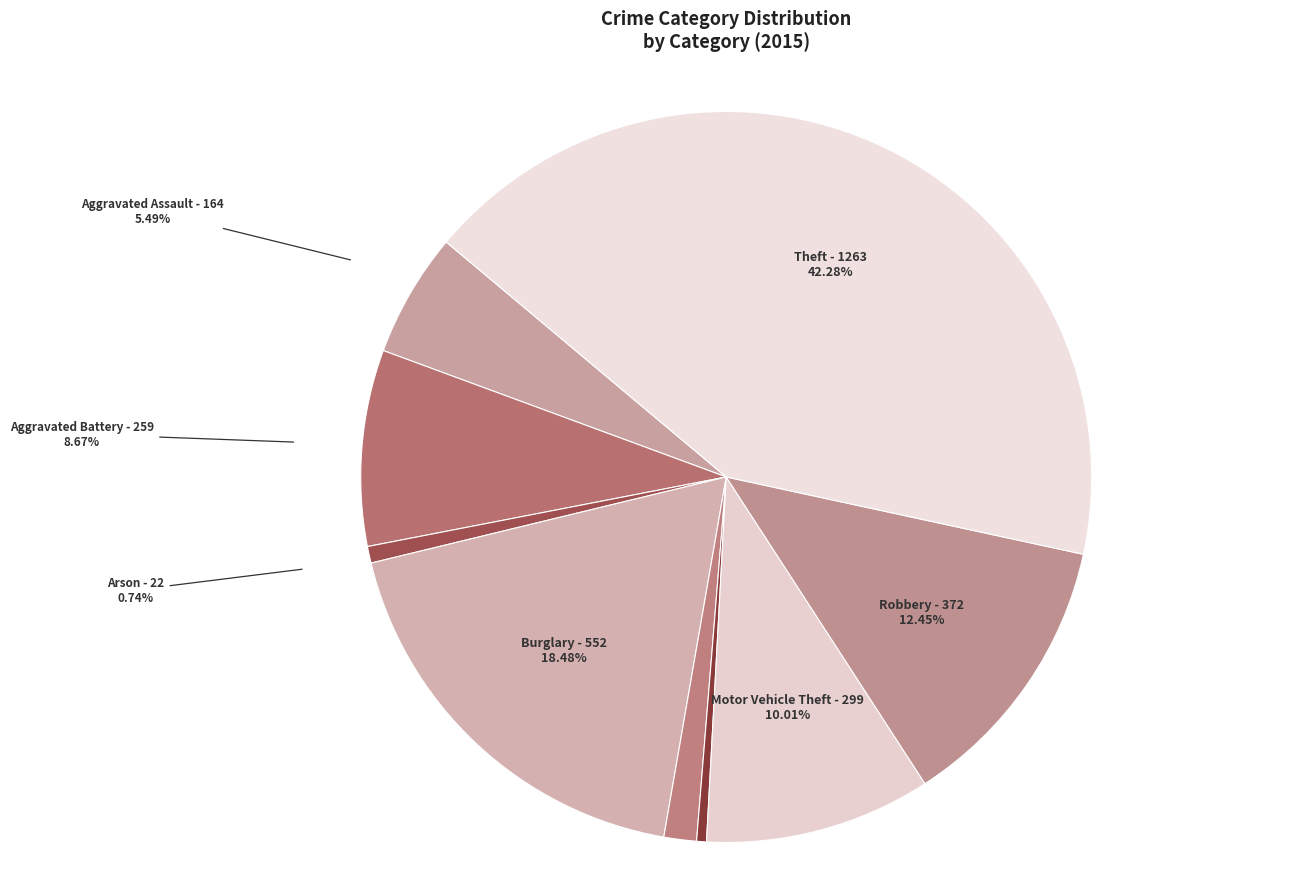

To the nearest percent, what is the average slice percentage?

11%